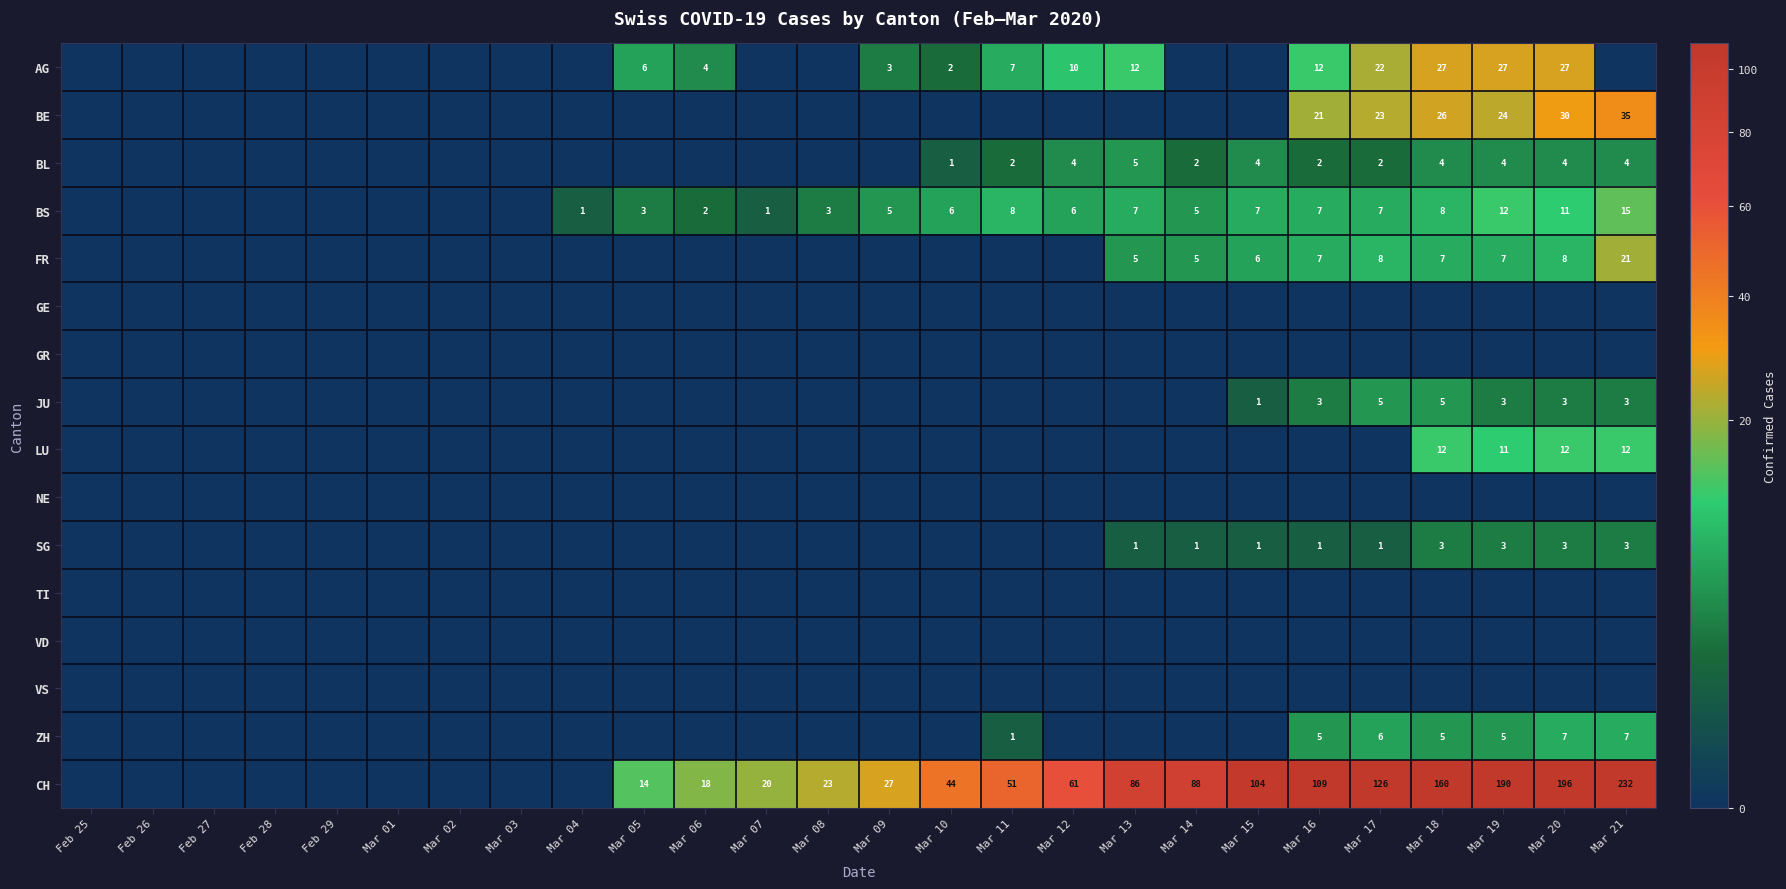

What is the spread (max minus min) of values at Mar 20?

196